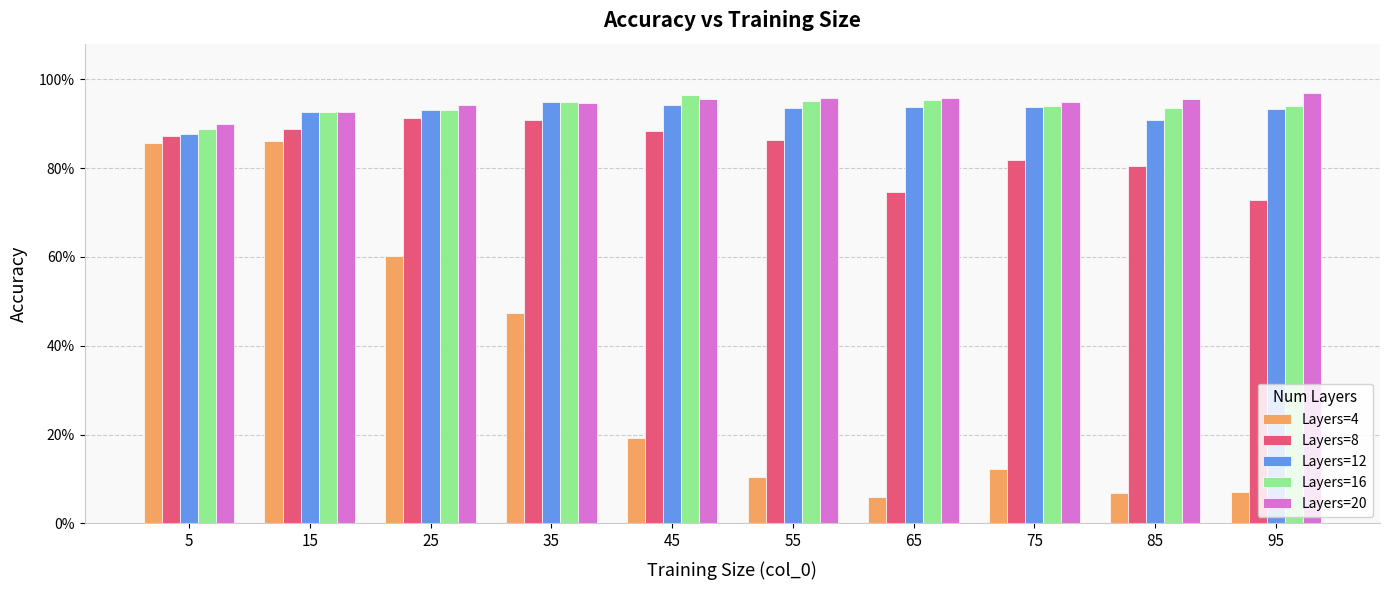

Reading right to left, extract all data points from this chart.

Layers=4: 95=0.1	85=0.1	75=0.1	65=0.1	55=0.1	45=0.2	35=0.5	25=0.6	15=0.9	5=0.9
Layers=8: 95=0.7	85=0.8	75=0.8	65=0.7	55=0.9	45=0.9	35=0.9	25=0.9	15=0.9	5=0.9
Layers=12: 95=0.9	85=0.9	75=0.9	65=0.9	55=0.9	45=0.9	35=0.9	25=0.9	15=0.9	5=0.9
Layers=16: 95=0.9	85=0.9	75=0.9	65=1.0	55=1.0	45=1.0	35=0.9	25=0.9	15=0.9	5=0.9
Layers=20: 95=1.0	85=1.0	75=0.9	65=1.0	55=1.0	45=1.0	35=0.9	25=0.9	15=0.9	5=0.9